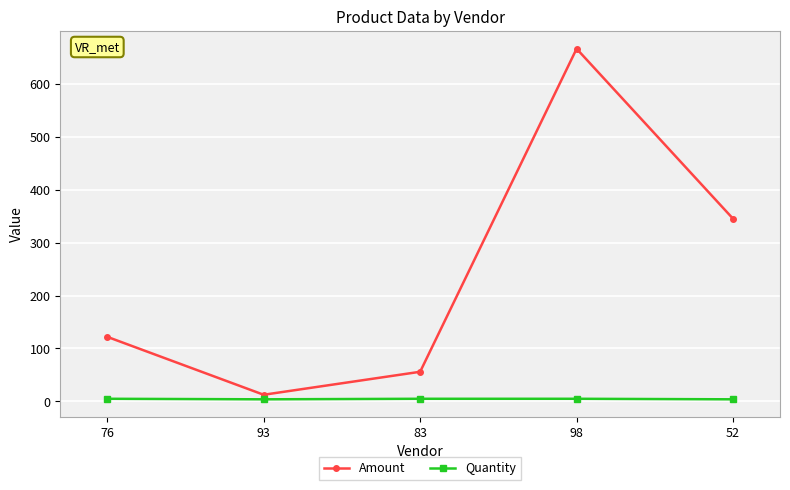

True or false: Amount and Quantity intersect in this chart.

False